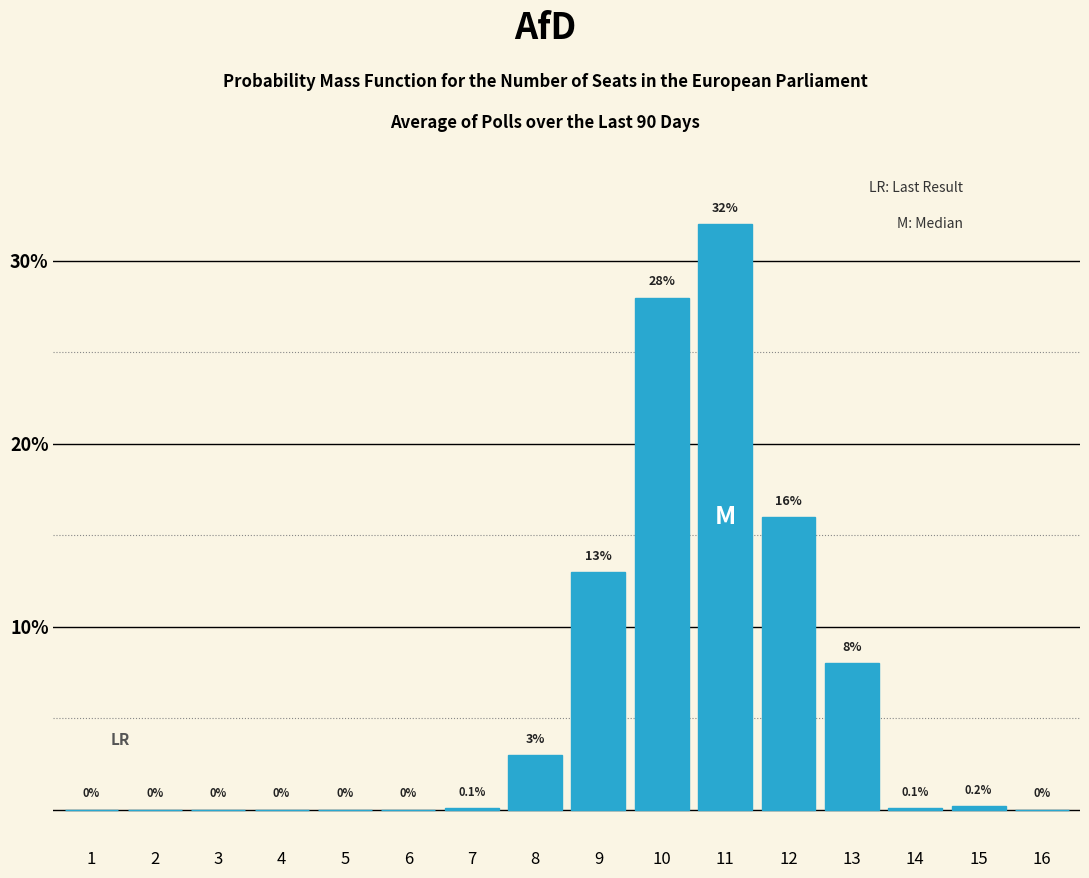

Reading left to right, what are all the values shown in this chart?

1=0.0	2=0.0	3=0.0	4=0.0	5=0.0	6=0.0	7=0.1	8=3.0	9=13.0	10=28.0	11=32.0	12=16.0	13=8.0	14=0.1	15=0.2	16=0.0